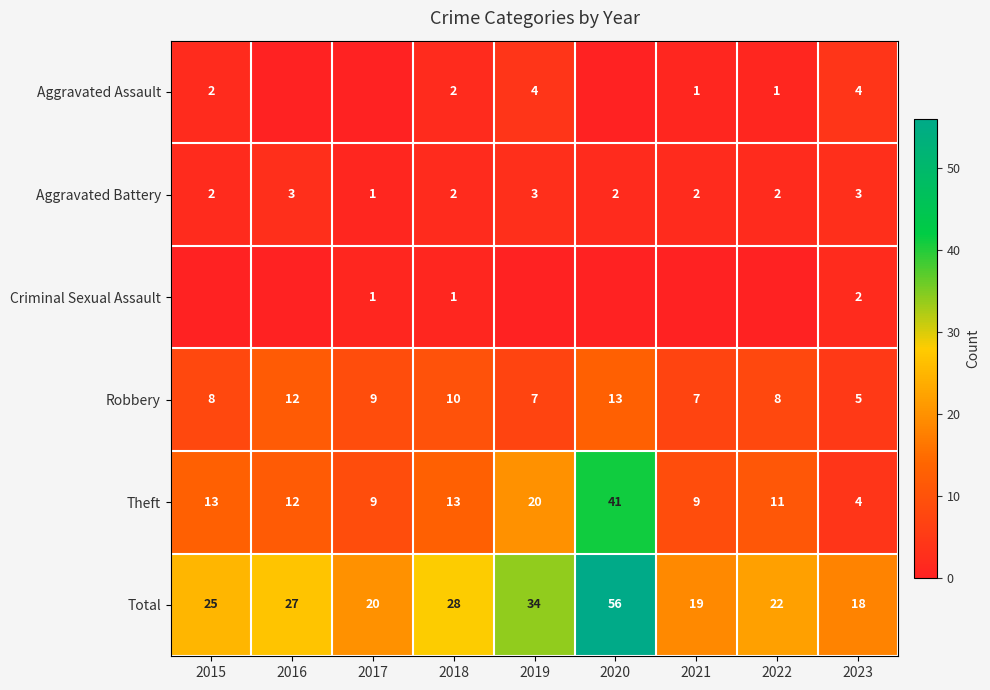

Is the value of Theft at 2022 greater than the value of Aggravated Assault at 2023?

Yes